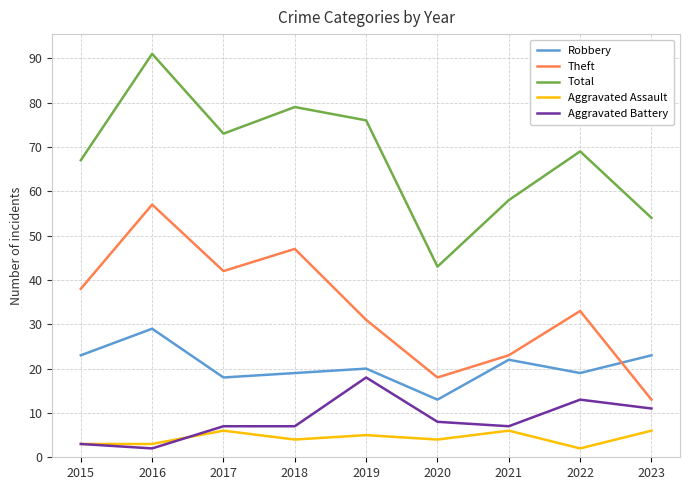

What is the minimum value for Aggravated Battery?

2